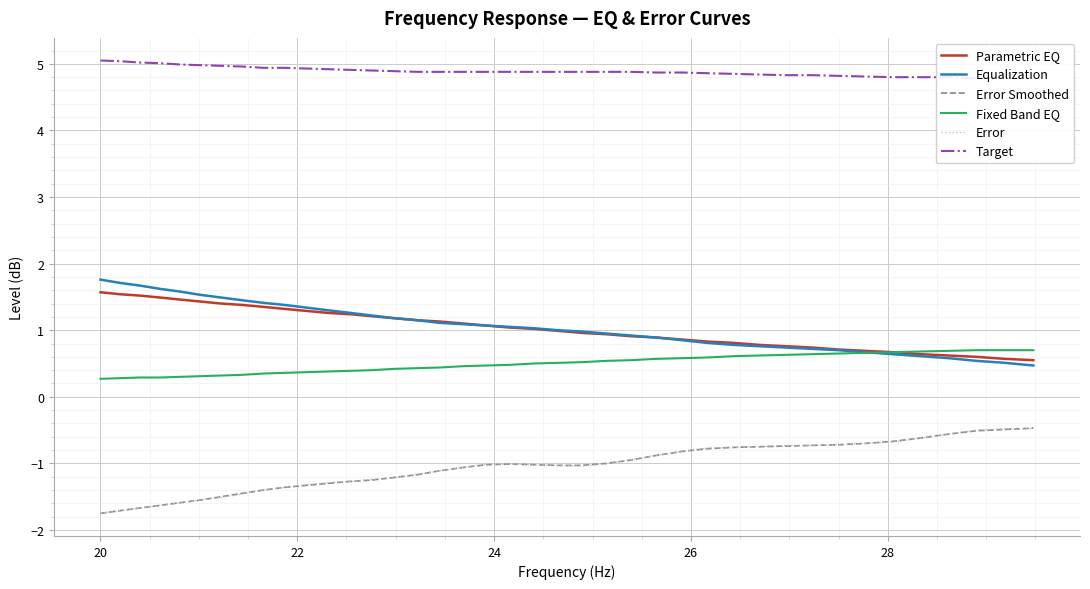

True or false: Error and Fixed Band EQ cross at least once.

False